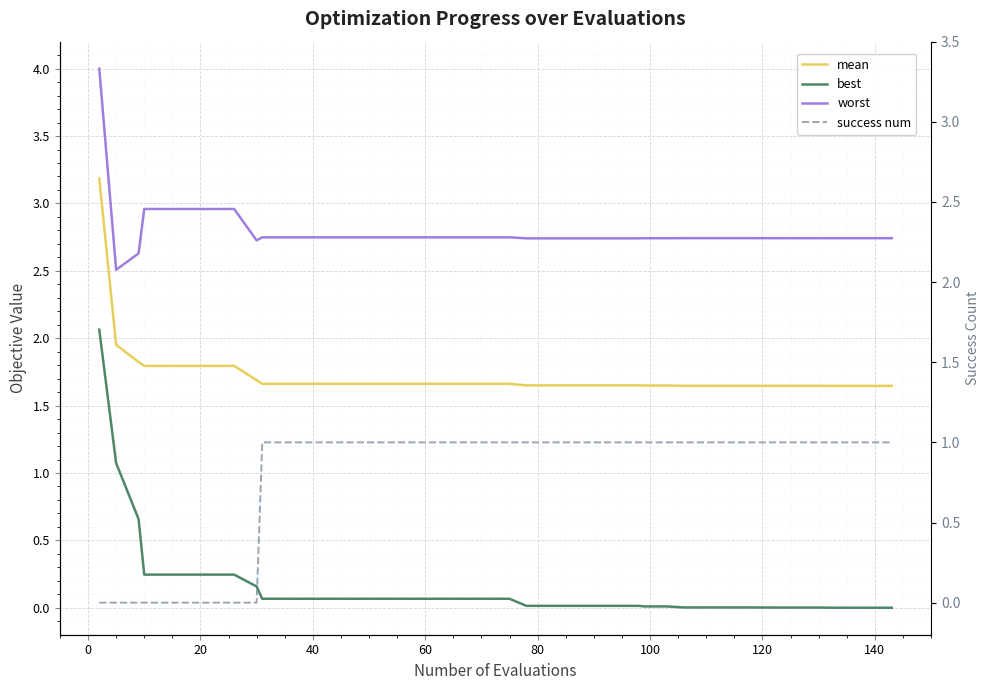

At how many categories does at least one series exceed 0?

40